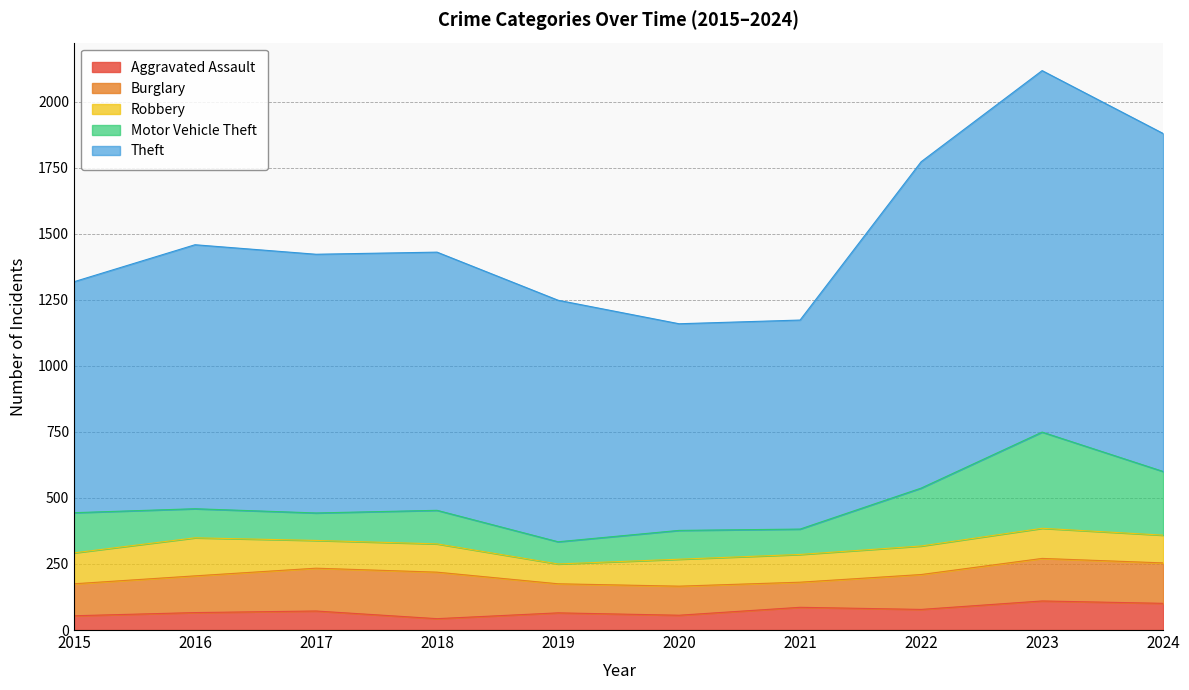

Which series changed the most between 2017 and 2022?

Theft